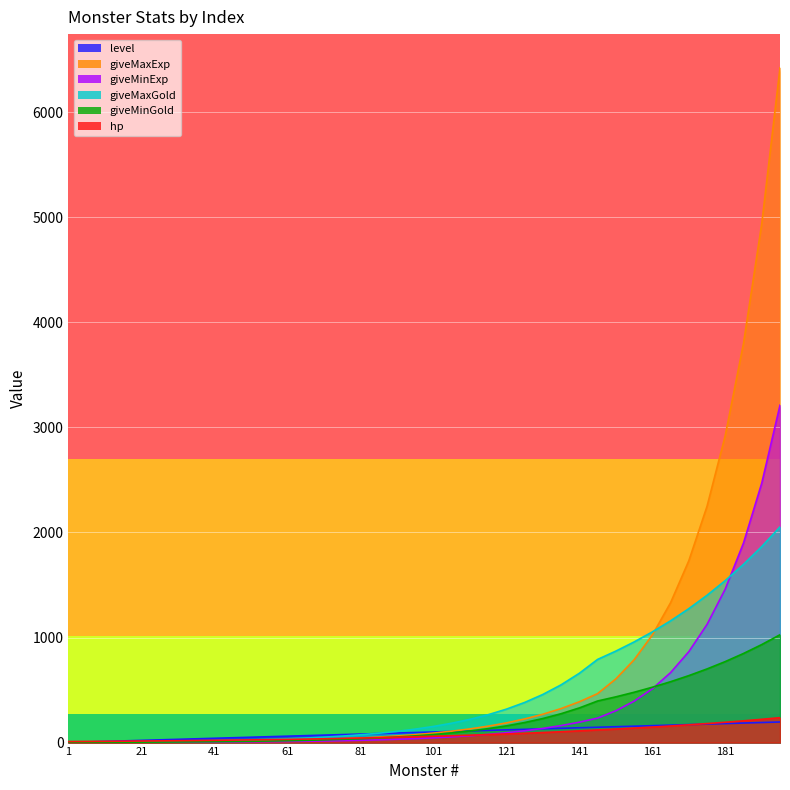

Reading left to right, transcribe all the data shown in this chart.

level: 1=1.0	6=6.0	11=11.0	16=16.0	21=21.0	26=26.0	31=31.0	36=36.0	41=41.0	46=46.0	51=51.0	56=56.0	61=61.0	66=66.0	71=71.0	76=76.0	81=81.0	86=86.0	91=91.0	96=96.0	101=101.0	106=106.0	111=111.0	116=116.0	121=121.0	126=126.0	131=131.0	136=136.0	141=141.0	146=146.0	151=151.0	156=156.0	161=161.0	166=166.0	171=171.0	176=176.0	181=181.0	186=186.0	191=191.0	196=196.0
giveMaxExp: 1=2.0	6=2.5	11=3.1	16=3.9	21=4.9	26=5.9	31=7.0	36=8.4	41=10.1	46=12.2	51=14.6	56=17.5	61=21.0	66=25.2	71=30.2	76=36.3	81=43.5	86=52.2	91=62.7	96=75.2	101=90.3	106=108.3	111=130.0	116=156.0	121=187.2	126=224.6	131=269.6	136=323.5	141=388.2	146=465.8	151=605.5	156=787.2	161=1023.4	166=1330.4	171=1729.5	176=2248.3	181=2922.8	186=3799.7	191=4939.6	196=6421.5
giveMinExp: 1=1.0	6=1.2	11=1.6	16=2.0	21=2.4	26=2.9	31=3.5	36=4.2	41=5.1	46=6.1	51=7.3	56=8.7	61=10.5	66=12.6	71=15.1	76=18.1	81=21.8	86=26.1	91=31.3	96=37.6	101=45.1	106=54.2	111=65.0	116=78.0	121=93.6	126=112.3	131=134.8	136=161.7	141=194.1	146=232.9	151=302.8	156=393.6	161=511.7	166=665.2	171=864.7	176=1124.2	181=1461.4	186=1899.8	191=2469.8	196=3210.7
giveMaxGold: 1=4.0	6=4.8	11=5.8	16=6.9	21=8.3	26=10.0	31=11.9	36=14.3	41=17.2	46=20.6	51=24.8	56=29.7	61=35.7	66=42.8	71=51.4	76=61.6	81=74.0	86=88.7	91=106.5	96=127.8	101=153.4	106=184.0	111=220.8	116=265.0	121=318.0	126=381.6	131=457.9	136=549.5	141=659.4	146=791.3	151=870.4	156=957.4	161=1053.2	166=1158.5	171=1274.3	176=1401.8	181=1541.9	186=1696.1	191=1865.7	196=2052.3
giveMinGold: 1=2.0	6=2.4	11=2.9	16=3.5	21=4.1	26=5.0	31=6.0	36=7.2	41=8.6	46=10.3	51=12.4	56=14.9	61=17.8	66=21.4	71=25.7	76=30.8	81=37.0	86=44.4	91=53.2	96=63.9	101=76.7	106=92.0	111=110.4	116=132.5	121=159.0	126=190.8	131=229.0	136=274.7	141=329.7	146=395.6	151=435.2	156=478.7	161=526.6	166=579.2	171=637.2	176=700.9	181=771.0	186=848.1	191=932.9	196=1026.2
hp: 1=10.0	6=11.0	11=12.1	16=13.3	21=14.6	26=16.1	31=17.7	36=19.5	41=21.4	46=23.6	51=25.7	56=28.0	61=30.5	66=33.3	71=36.3	76=39.5	81=43.1	86=47.0	91=51.2	96=55.8	101=60.3	106=65.1	111=70.3	116=75.9	121=82.0	126=88.6	131=95.7	136=103.3	141=111.6	146=120.5	151=128.9	156=138.0	161=147.6	166=158.0	171=169.0	176=180.9	181=193.5	186=207.1	191=221.6	196=237.1